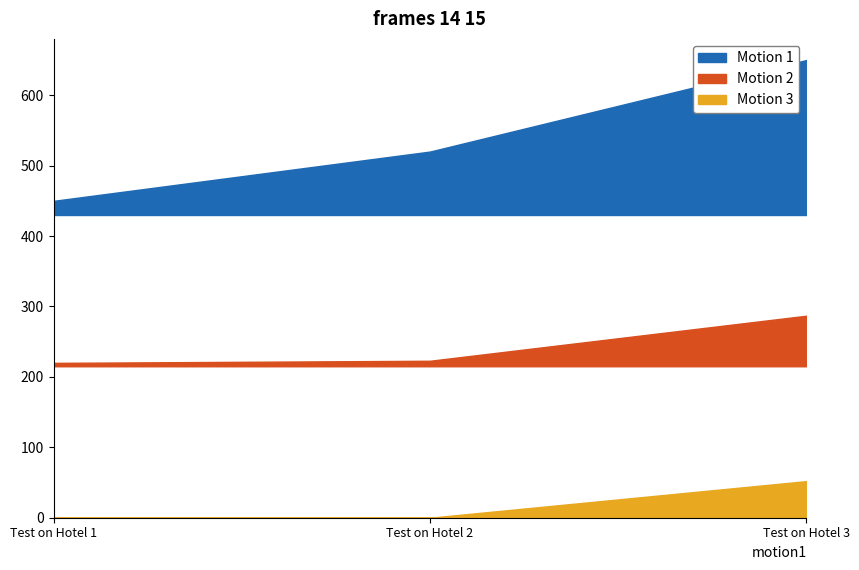

Where is Motion 3 nearest to the value 0?

Test on Hotel 1